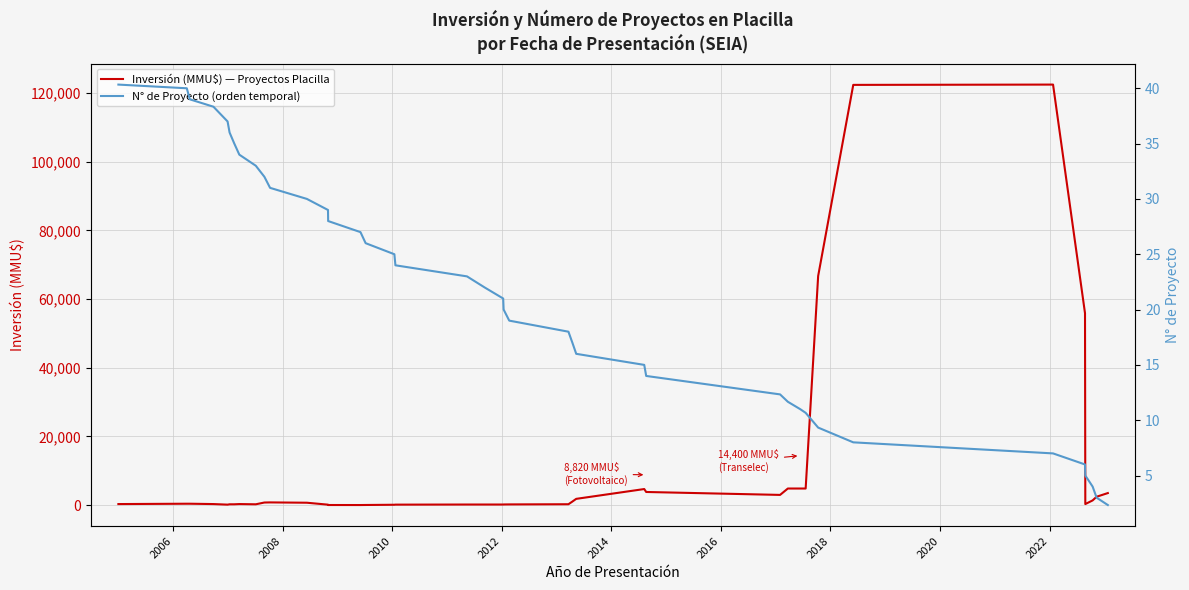

What is the highest value of the Inversión (MMU$) — Proyectos Placilla series?

122433.3